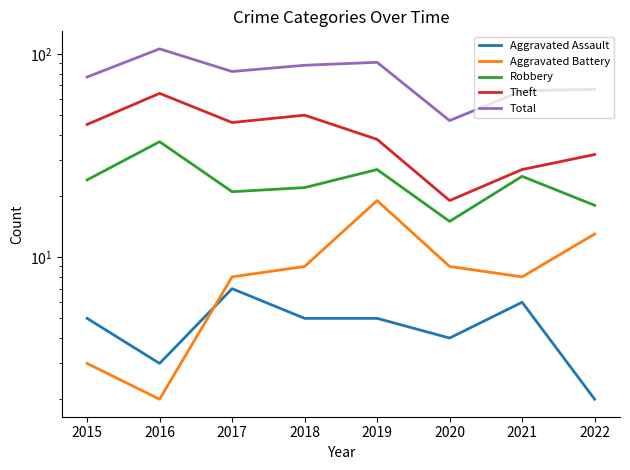

True or false: Total and Theft intersect in this chart.

False